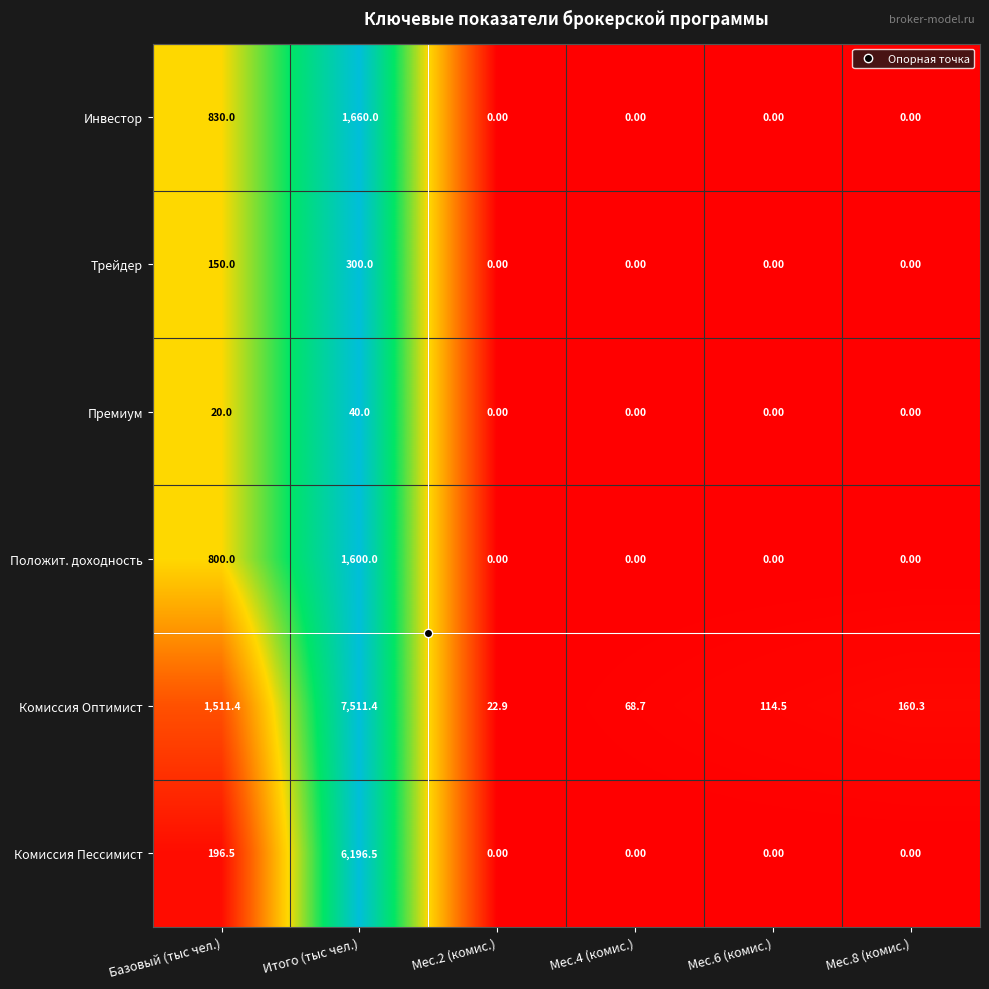

Which series changed the most between Базовый (тыс чел.) and Мес.4 (комис.)?

Комиссия Оптимист